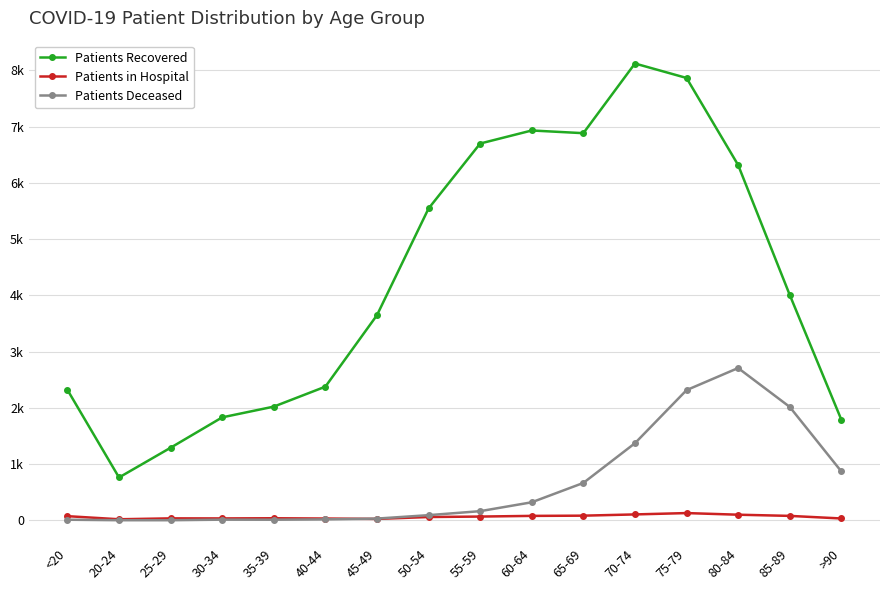

True or false: Patients Deceased and Patients Recovered cross at least once.

False